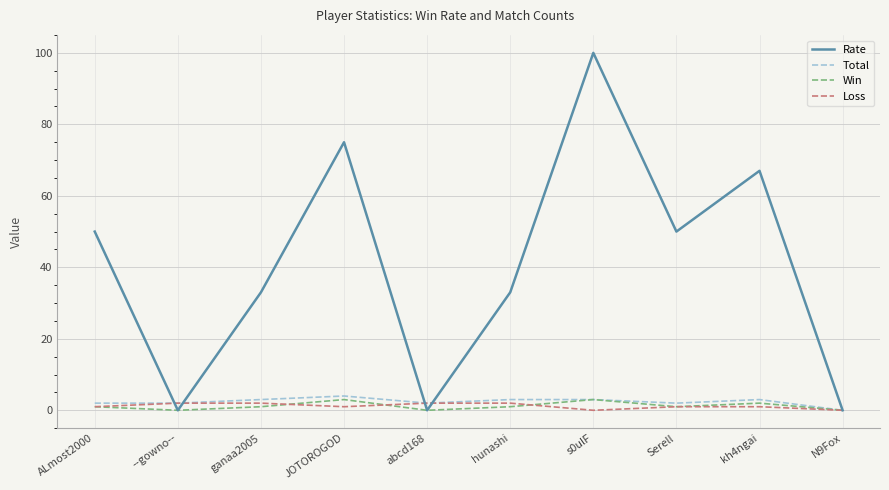

Rank the series by their maximum value, from highest to lowest.

Rate, Total, Win, Loss